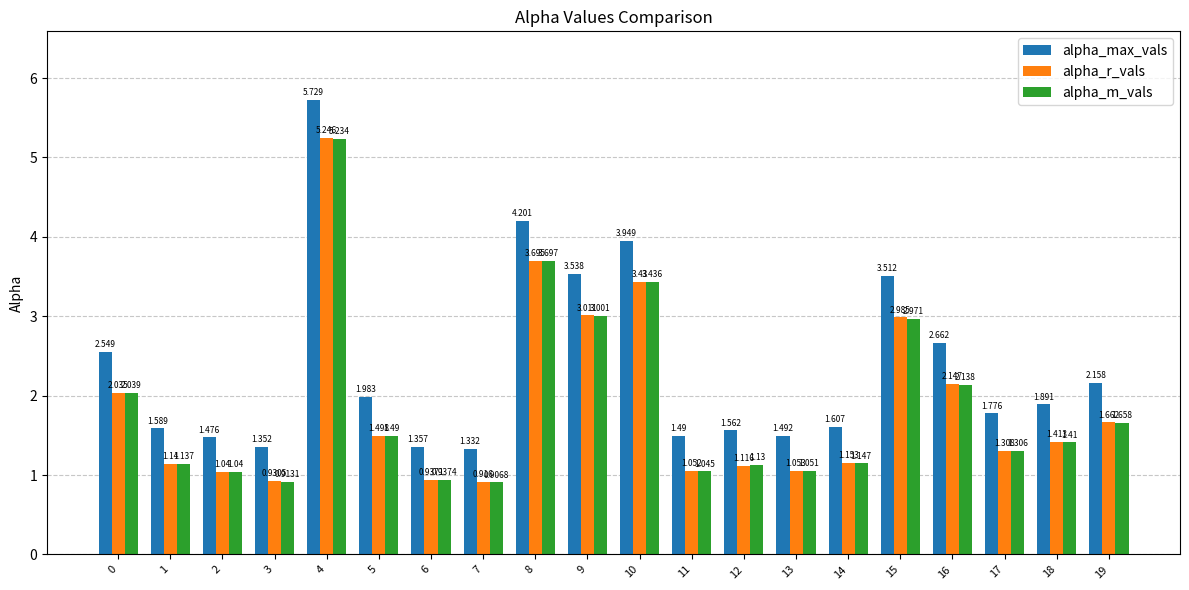

Between 2 and 12, which series saw the biggest shift?

alpha_m_vals